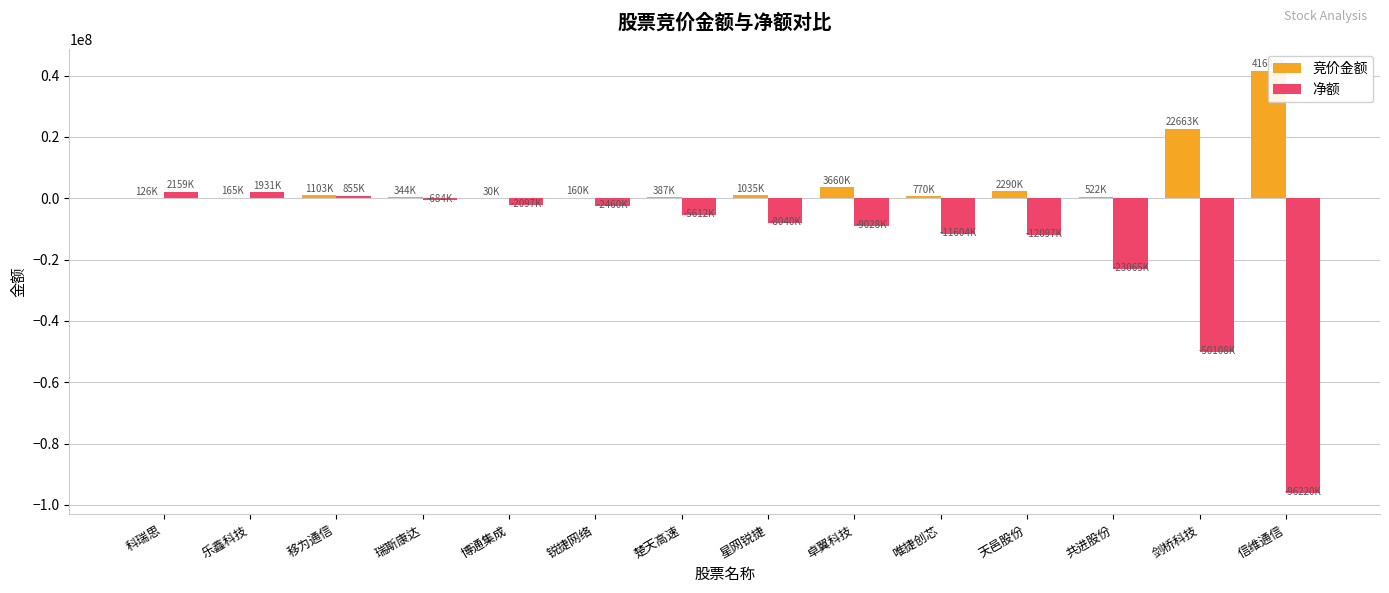

True or false: 竞价金额 has a value of 522741 at 共进股份.

True